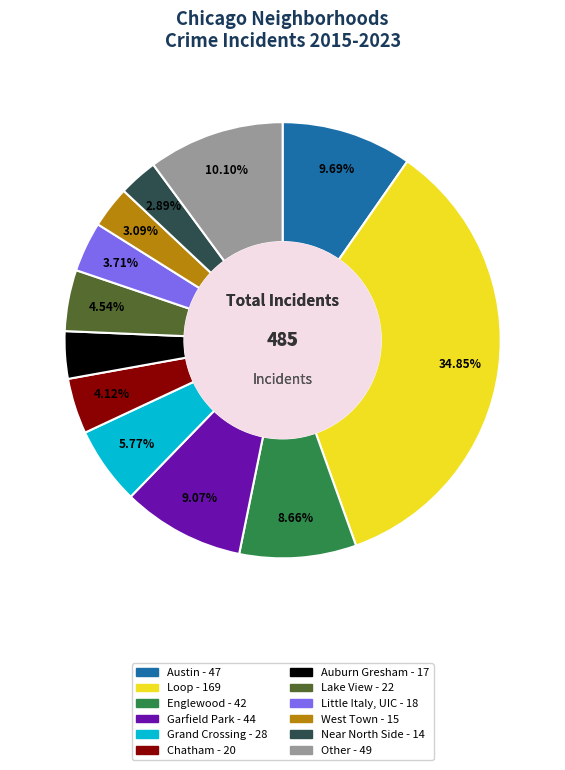

The Garfield Park slice represents 1% of the pie. True or false?

False